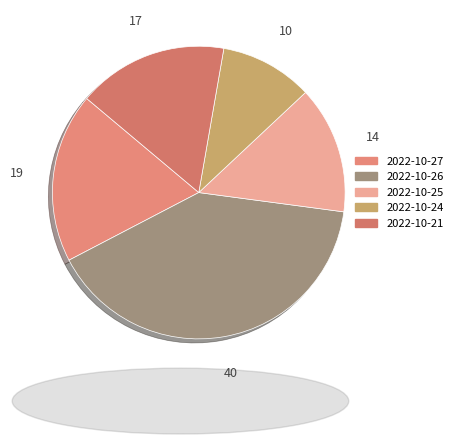

What is the largest slice in the pie chart?

2022-10-26